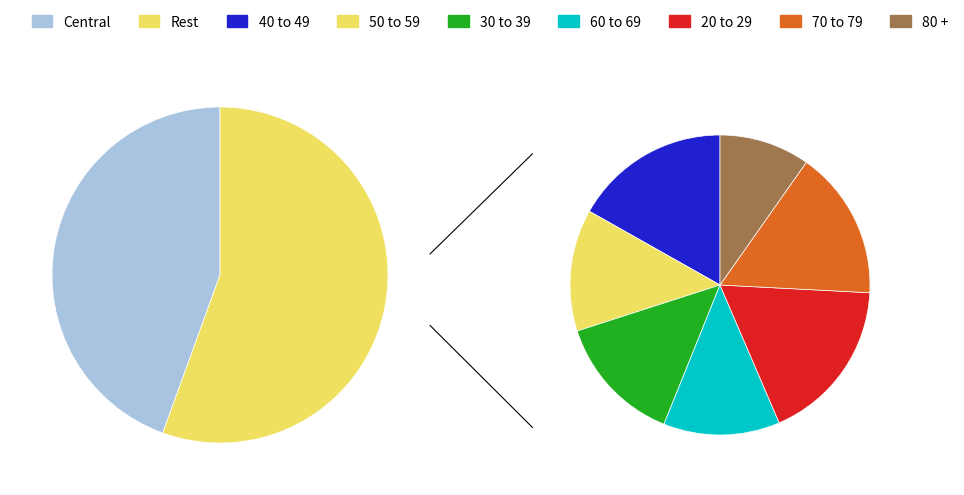

Count the number of slices in the pie.

7